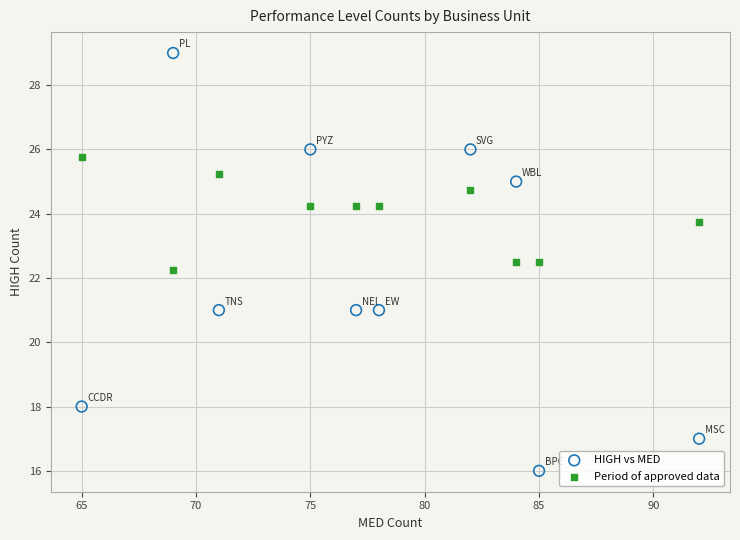

Which series contains the highest Y value?

HIGH vs MED